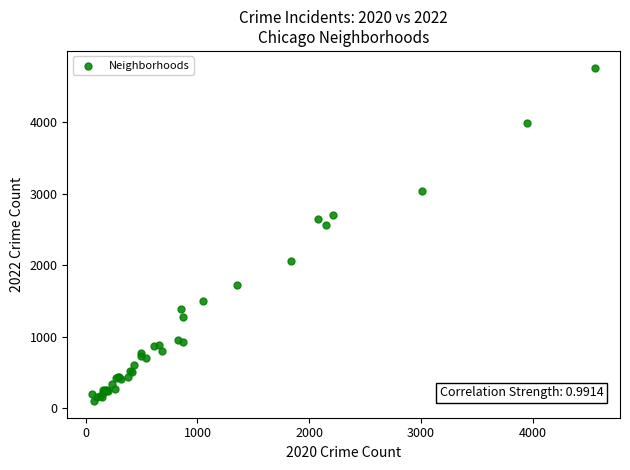

What Y value in the scatter plot is closest to 2430?

2566